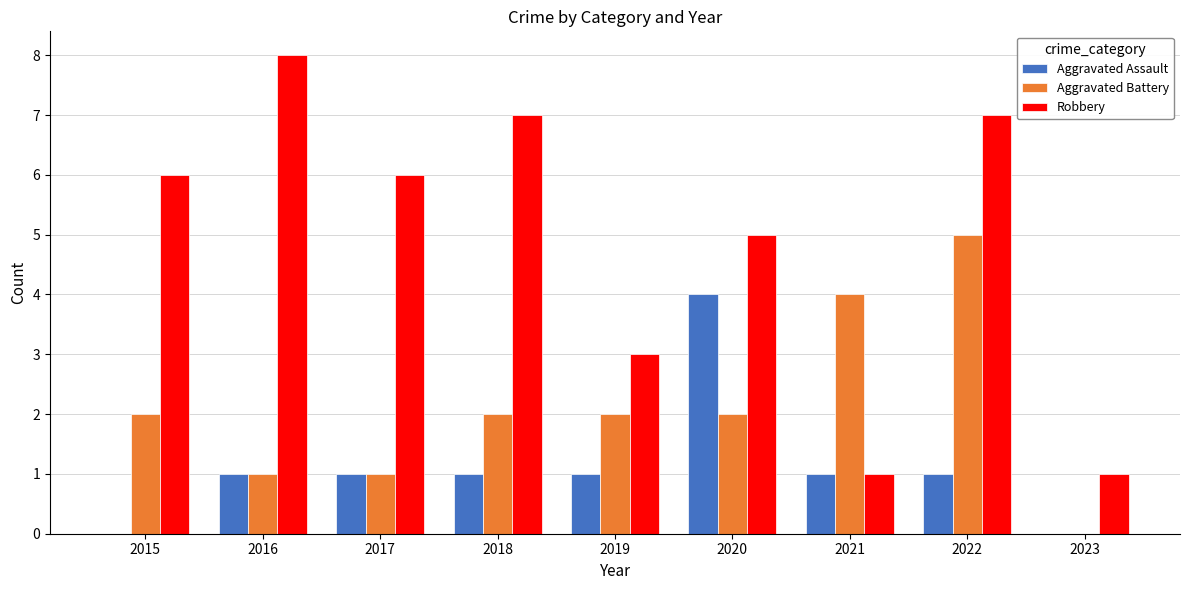

What is the total value across all series at 2022?

13